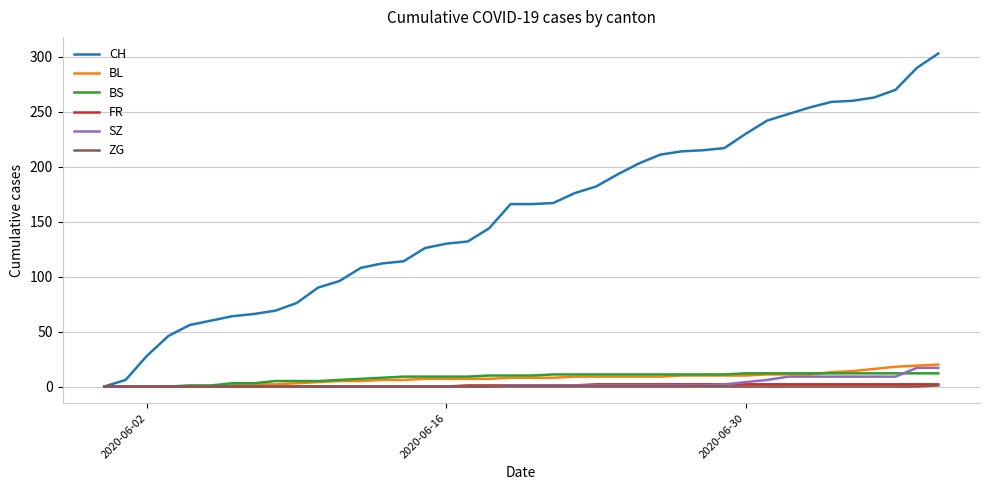

What is the highest value of the SZ series?

17